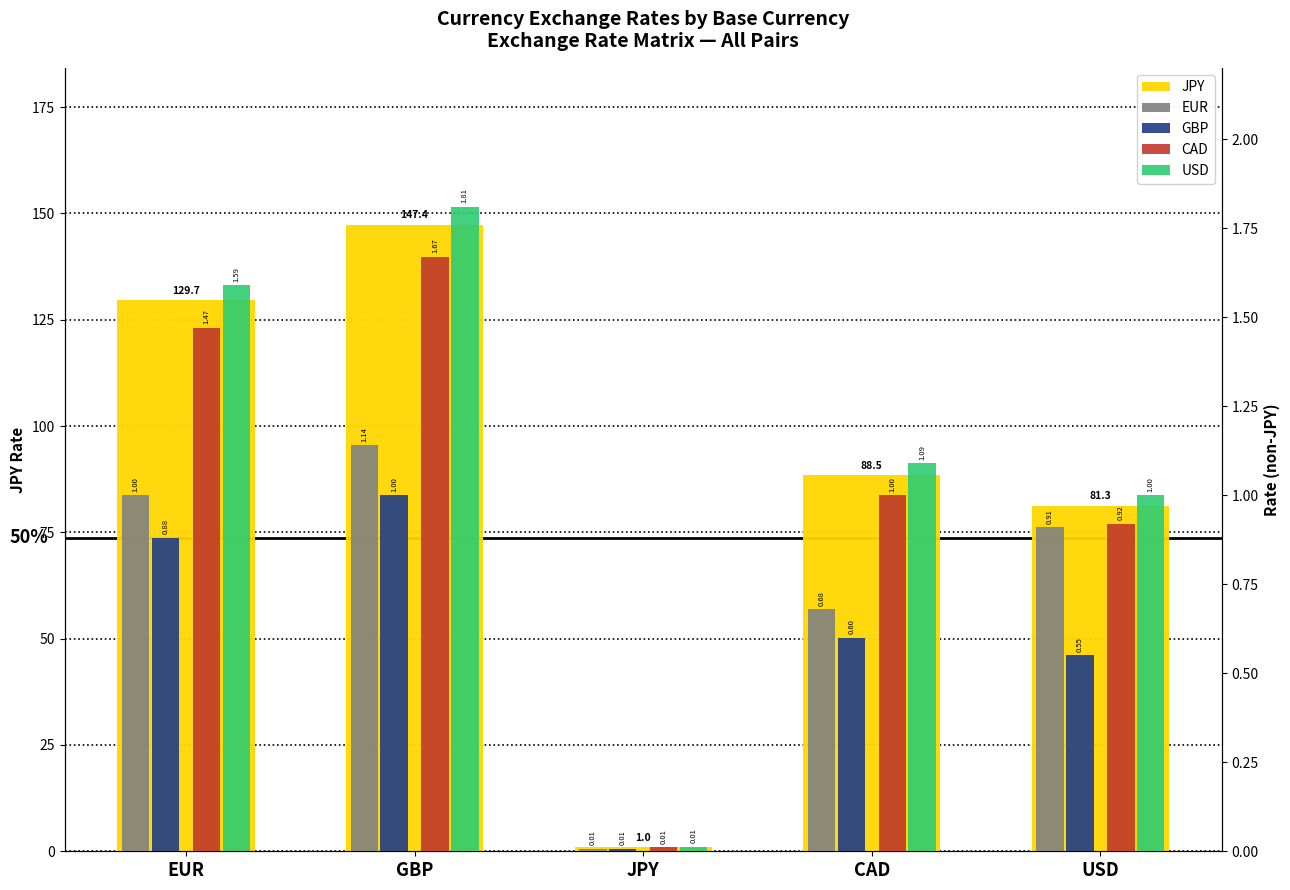

What is the label of the 5th bar from the left?

USD